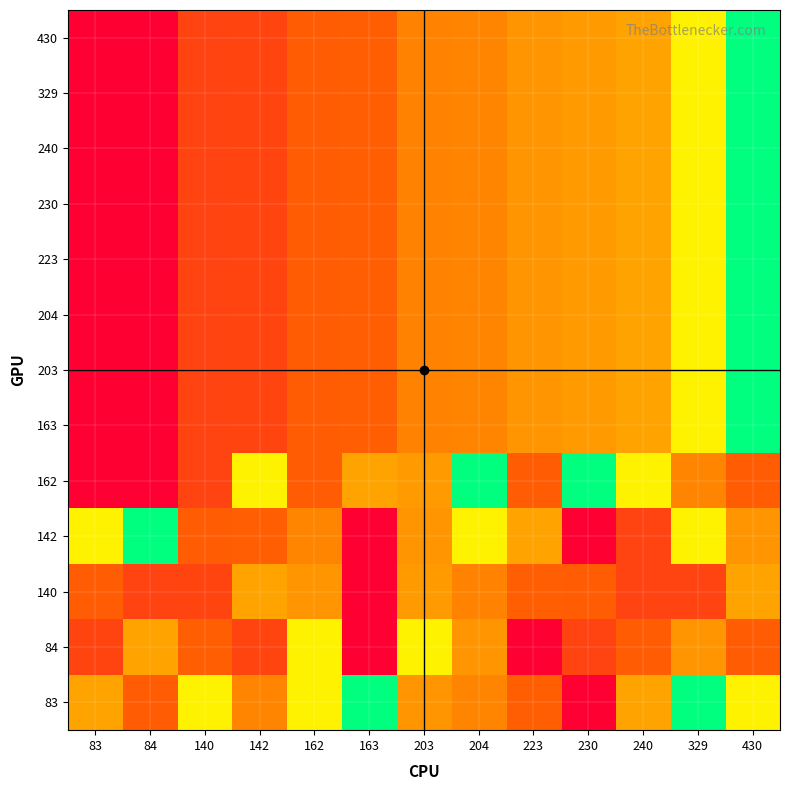

At how many categories does at least one series exceed 324?

12